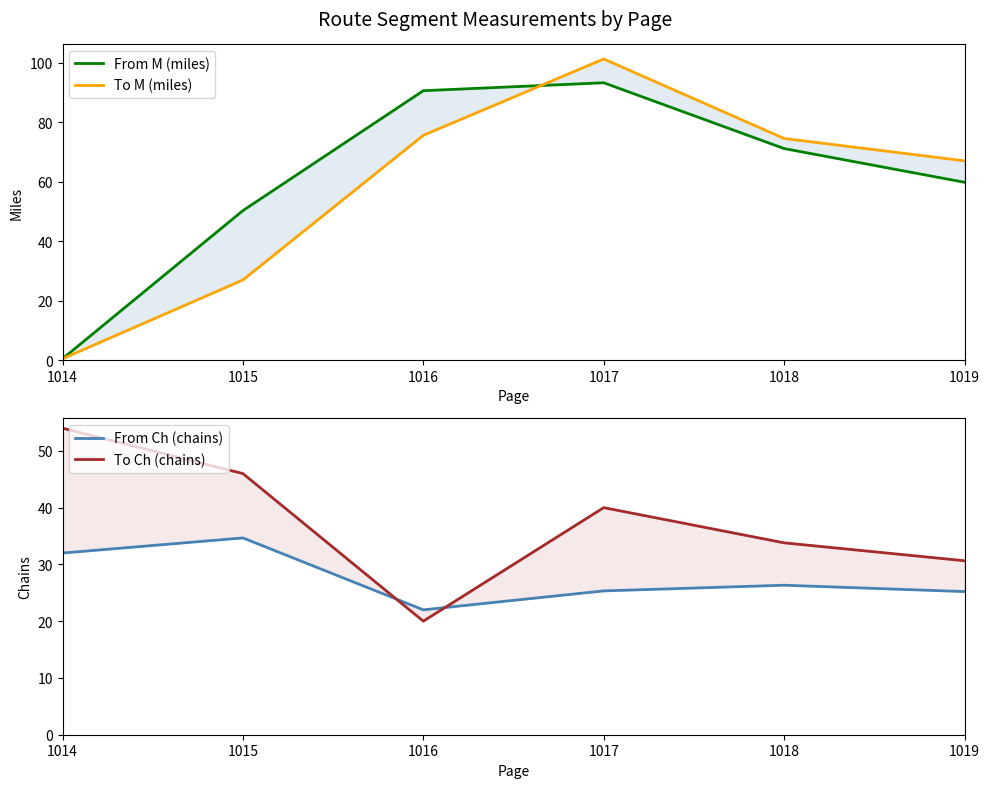

Does the chart have visible grid lines?

No